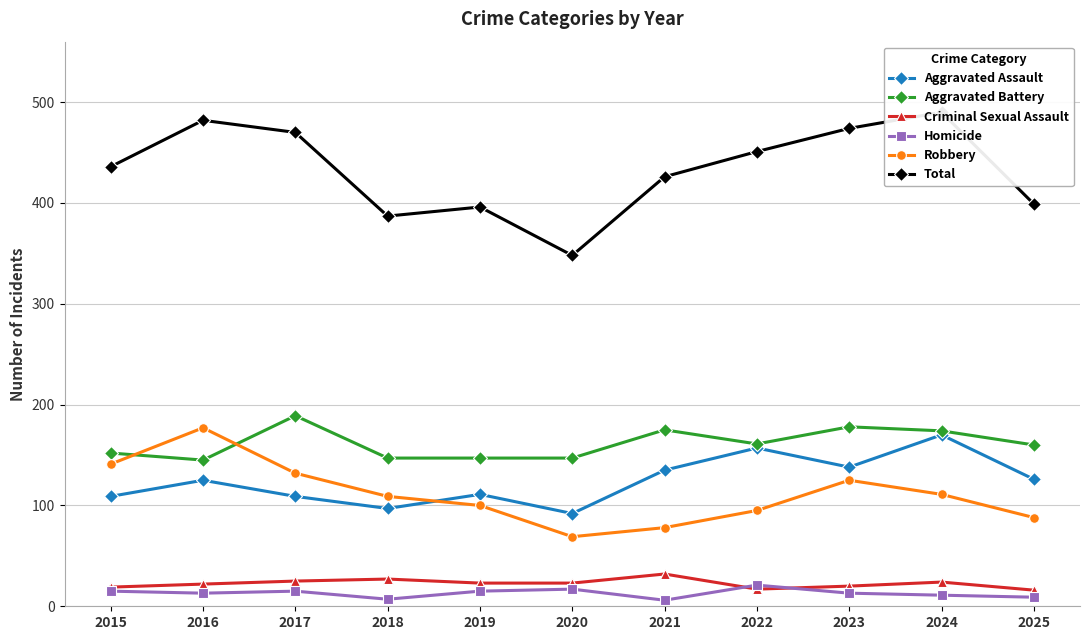

Does the chart have visible grid lines?

Yes